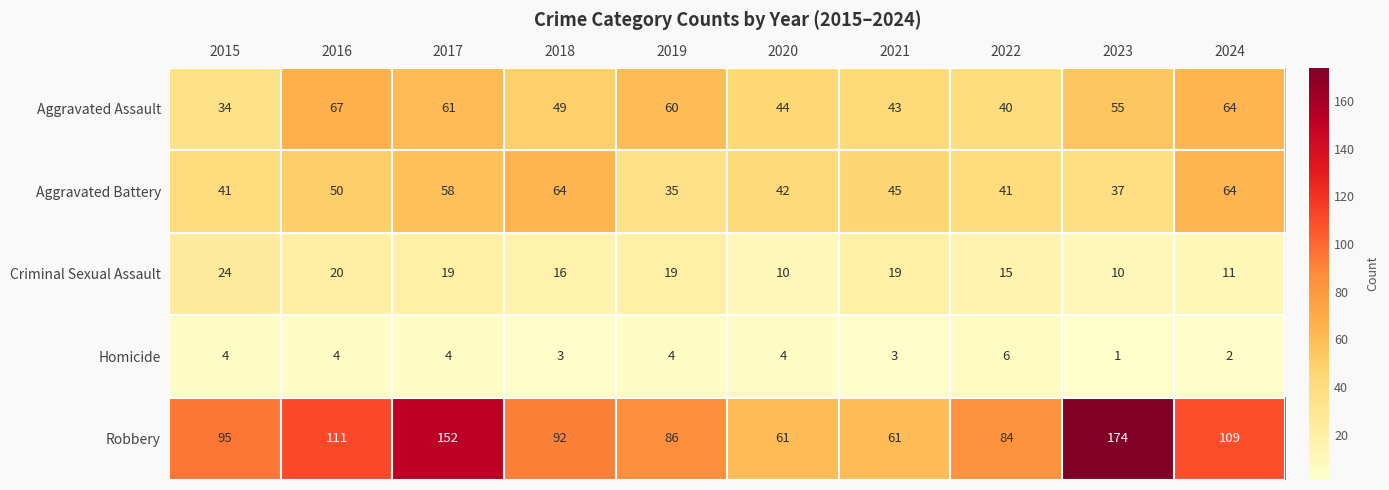

At which category is the sum across all series the highest?

2017